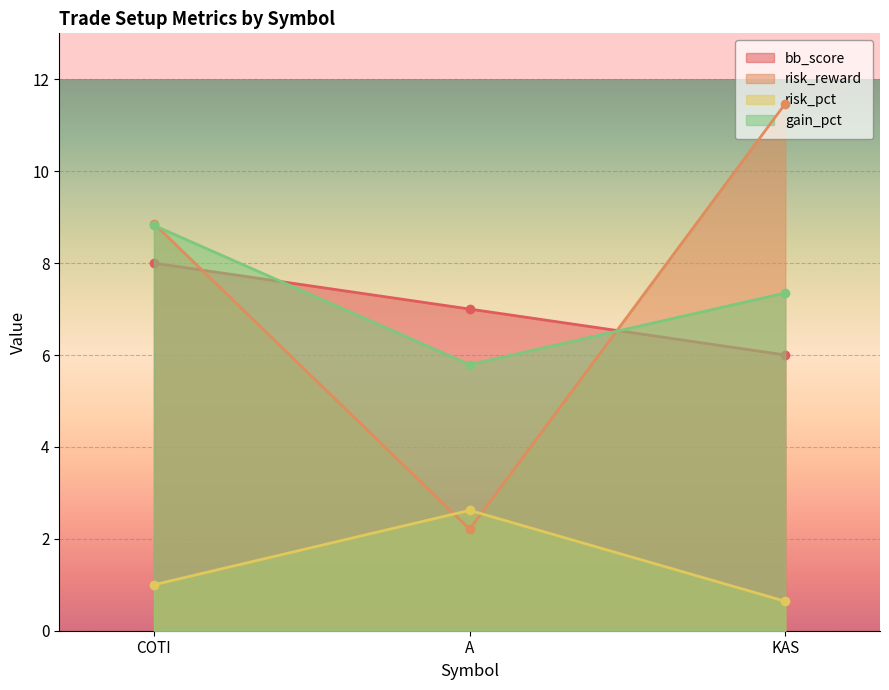

Which label corresponds to the smallest value in the chart?

KAS